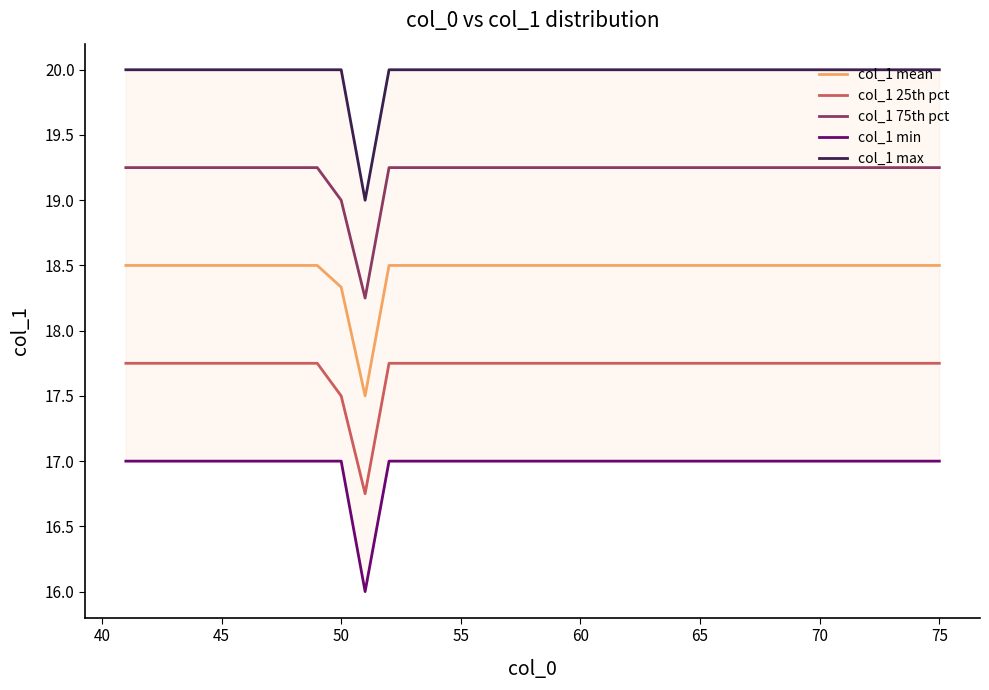

Does the chart display data point markers on the line(s)?

No